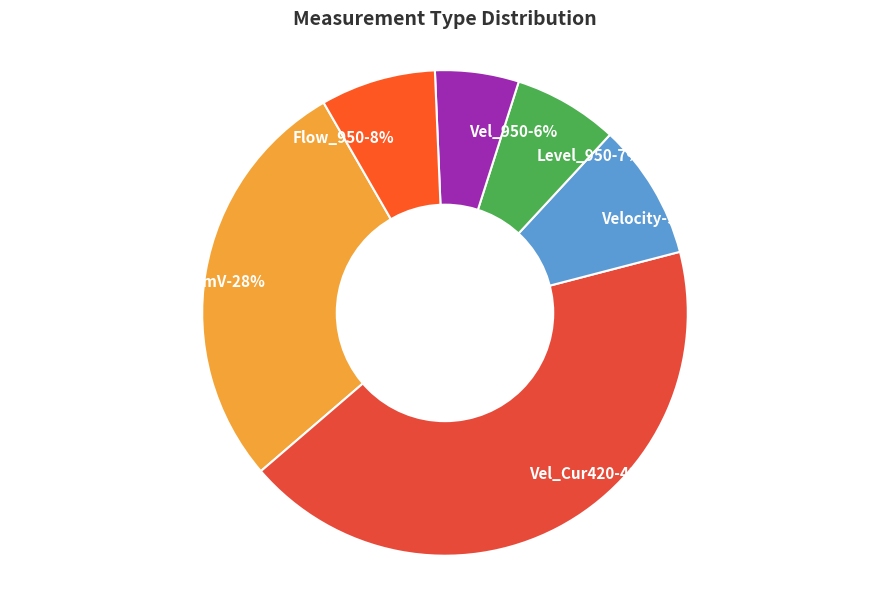

What is the difference between the highest and lowest values at 9?

5.5